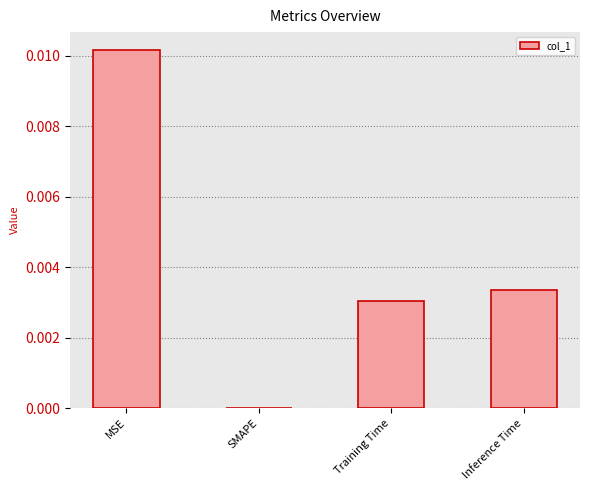

True or false: the data shows 0.0 at Inference Time.

True